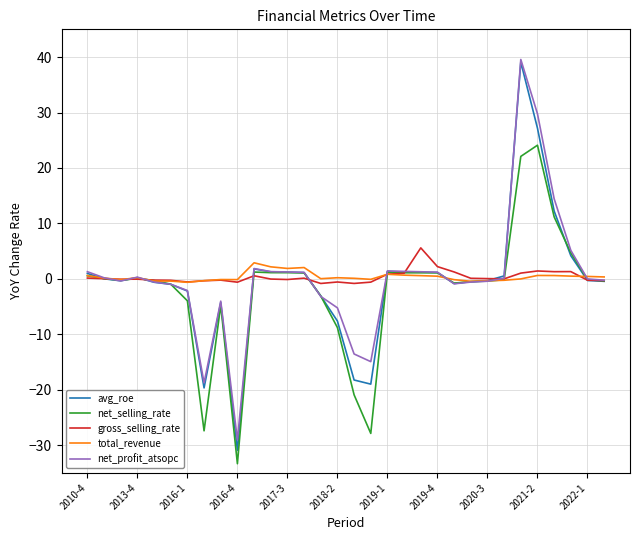

Which series has the largest range (max minus min)?

avg_roe